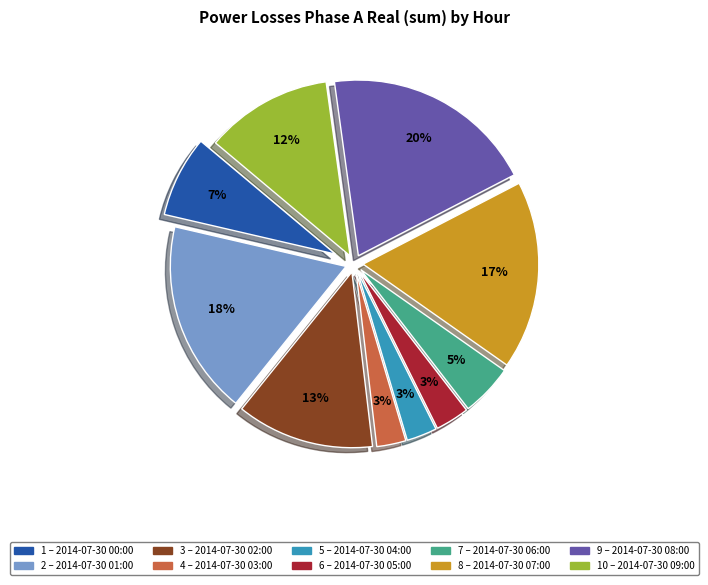

To the nearest percent, what is the difference between the largest and smallest slice percentages?

17%